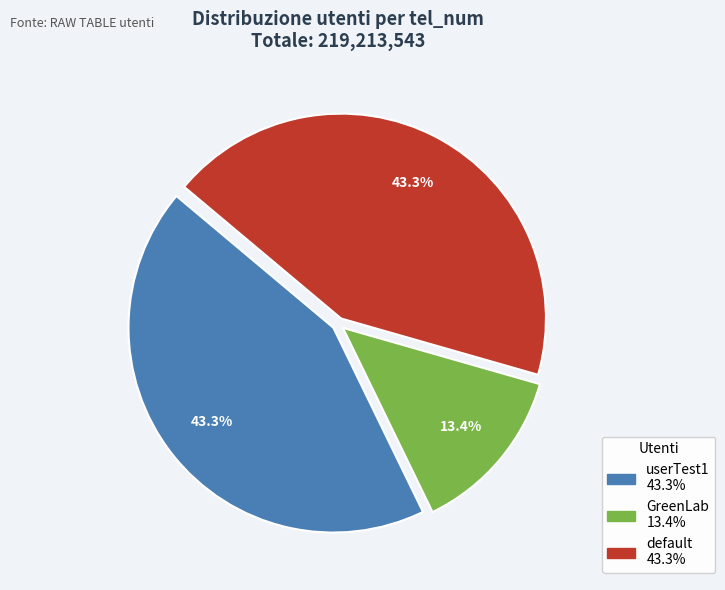

What percentage is the default slice, to the nearest percent?

43%